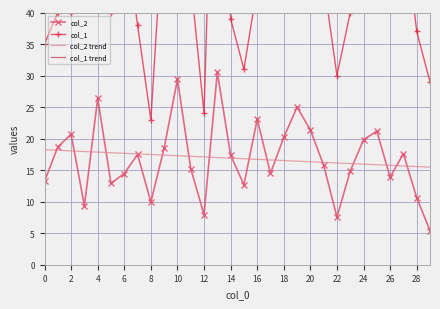

At which label is col_1 trend closest to 46?

20